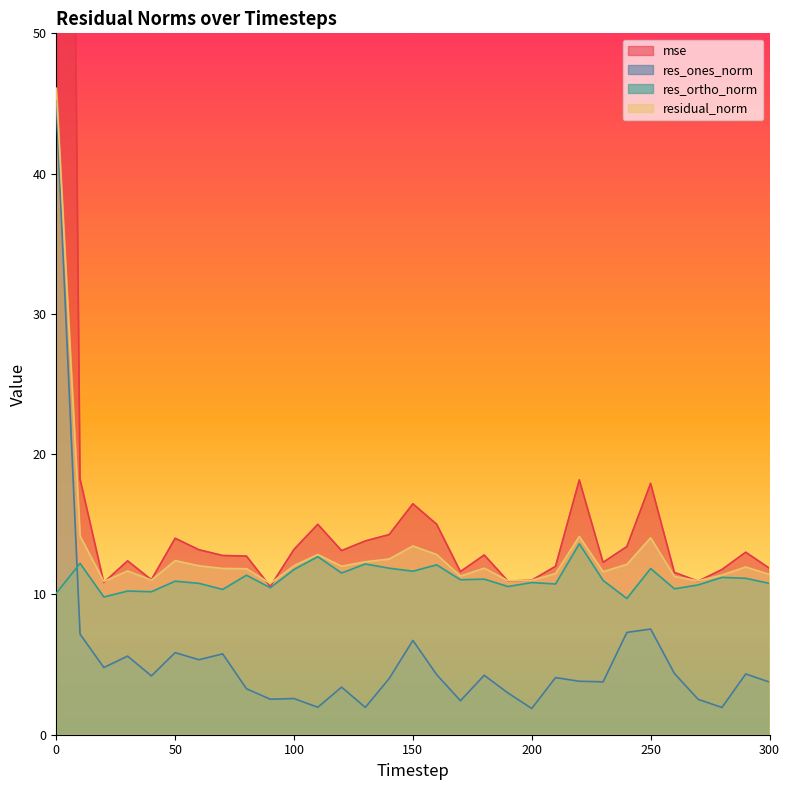

How many lines are shown in the chart?

4